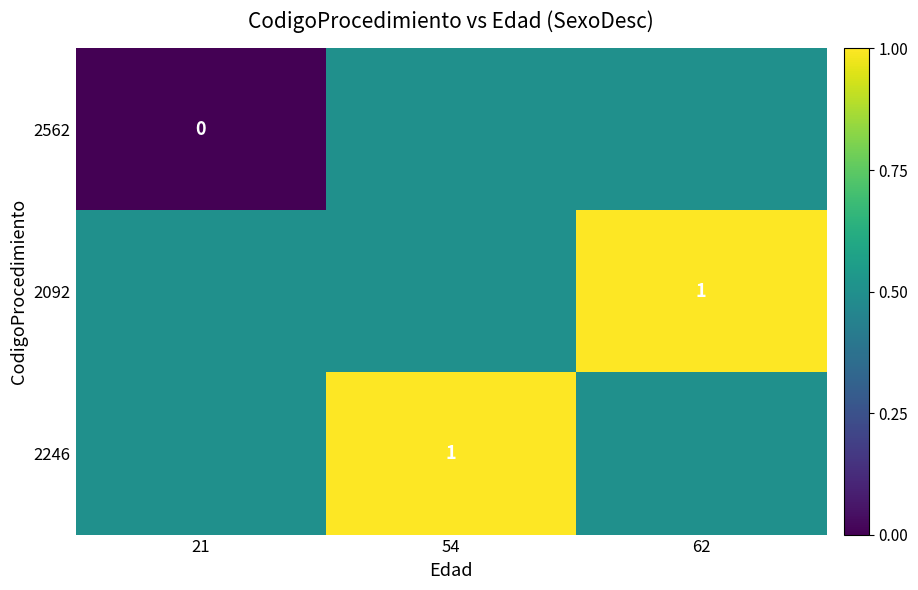

The value of 2246 at 54 is 1.0. True or false?

True